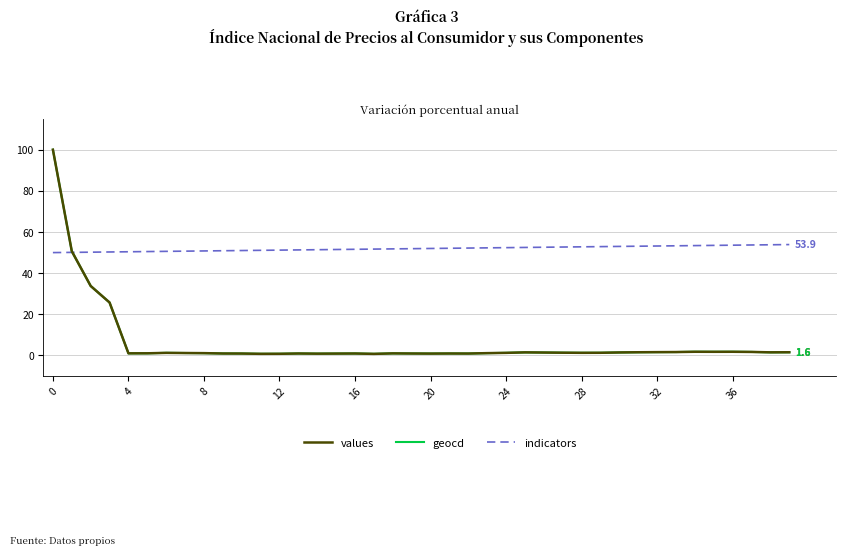

Which series has the largest total across all categories?

indicators